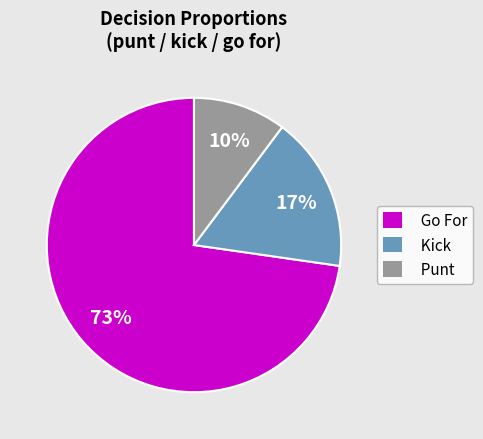

How many segments does this pie chart have?

3